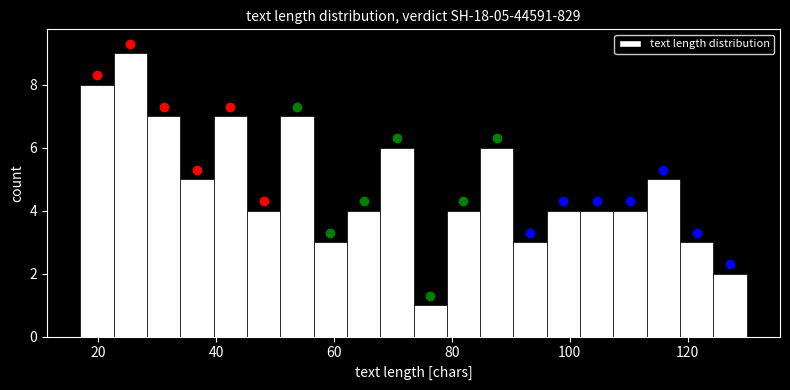

Around what value on the x-axis is the tallest bar? Give the approximate position of its centre, as read against the axis.

26